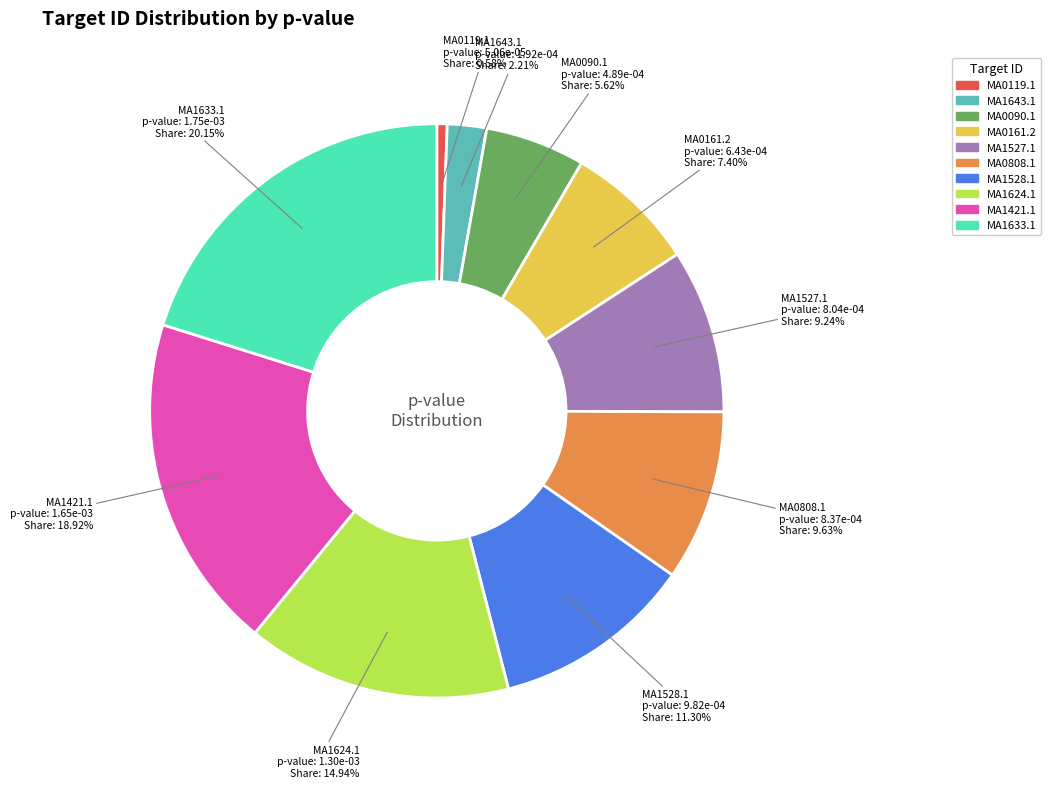

Do MA1421.1 and MA1624.1 together represent more than half of the pie?

No